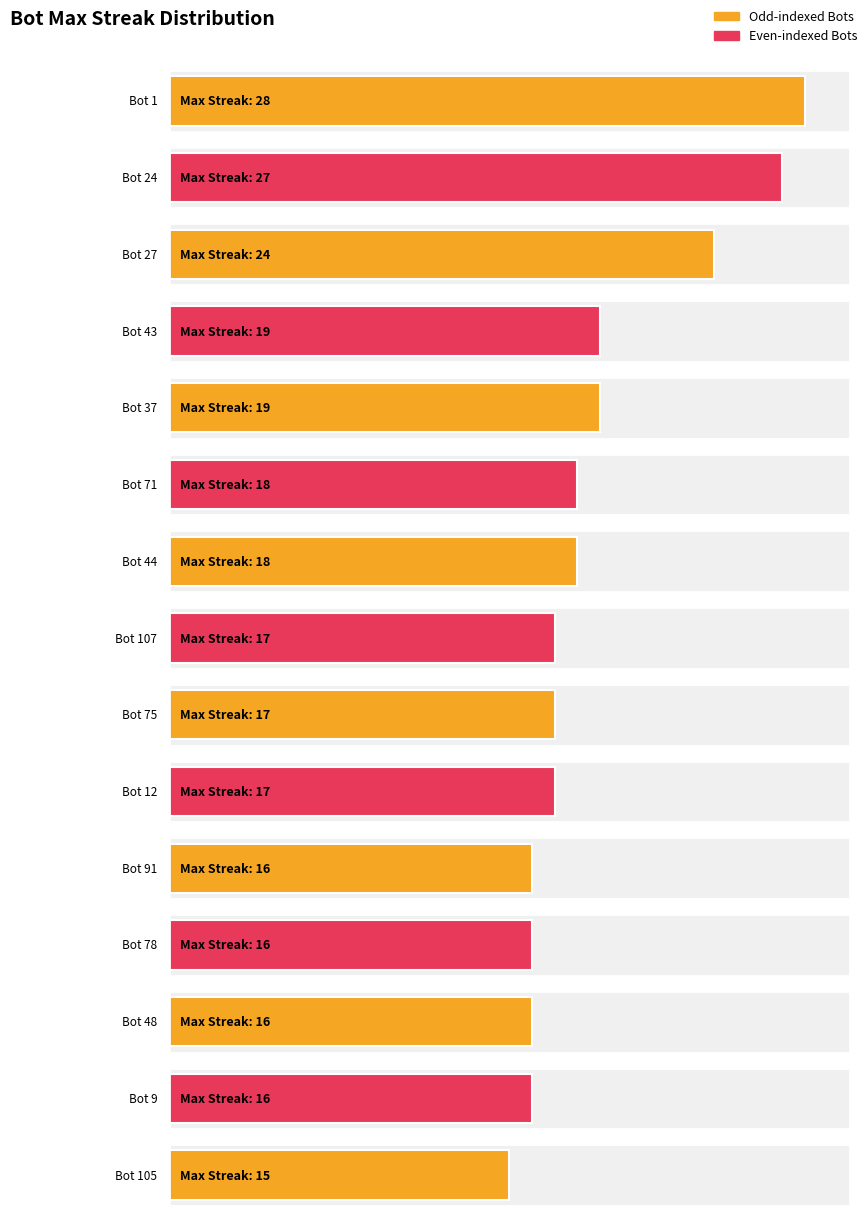

Is it true that the value at 15 is 176?

False